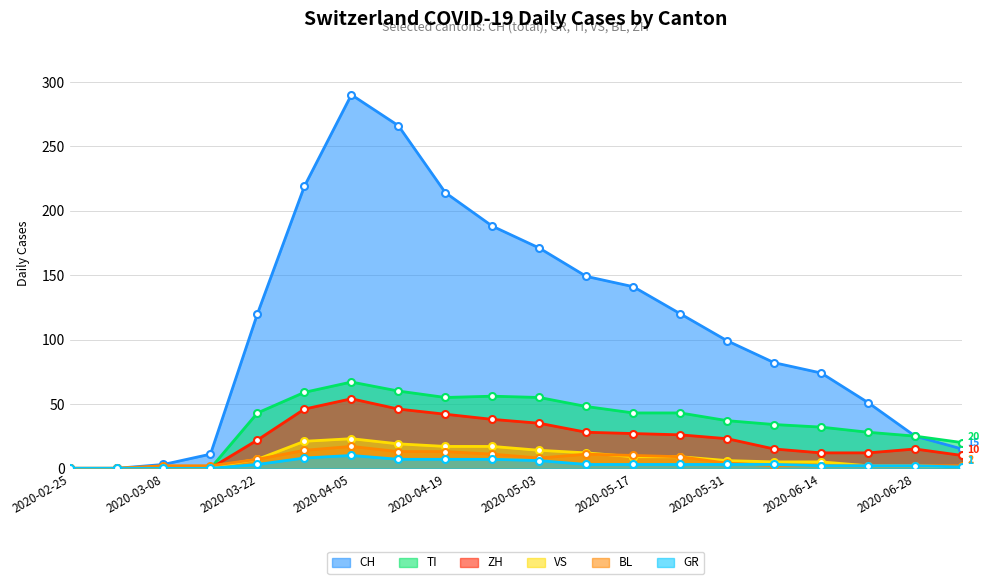

Which series has the widest spread of values?

CH